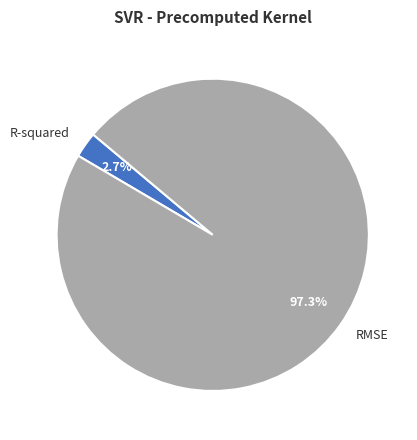

Which slice is the largest?

RMSE